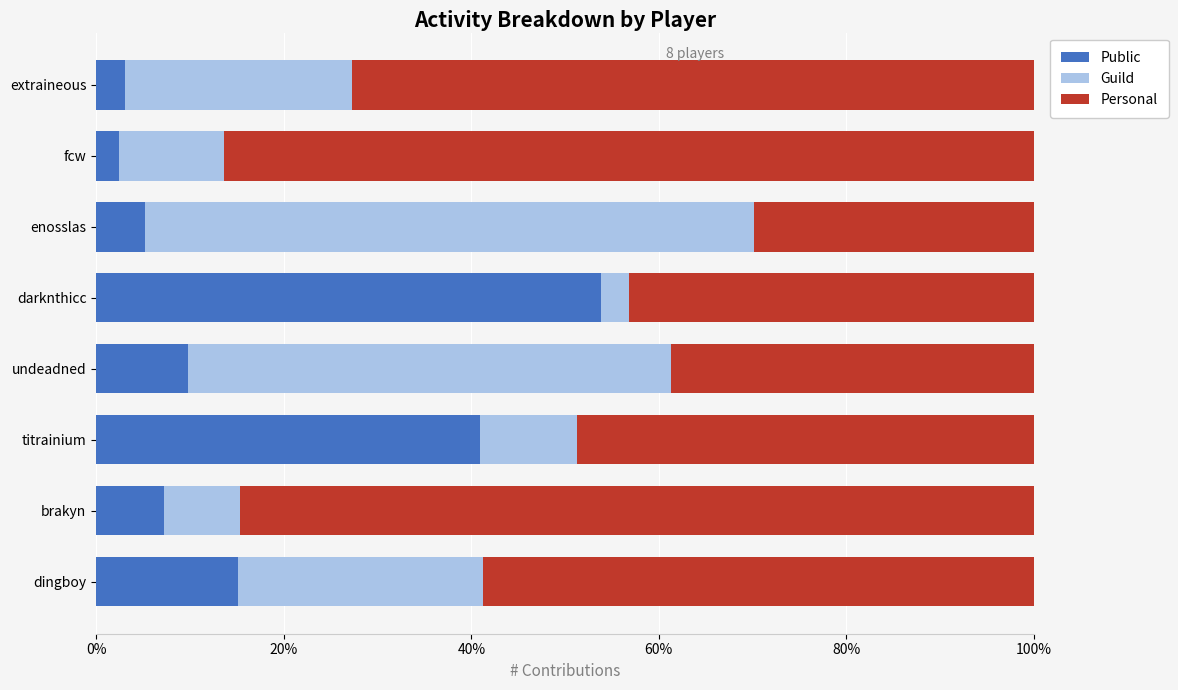

What is the approximate value of Public at fcw?

2.5